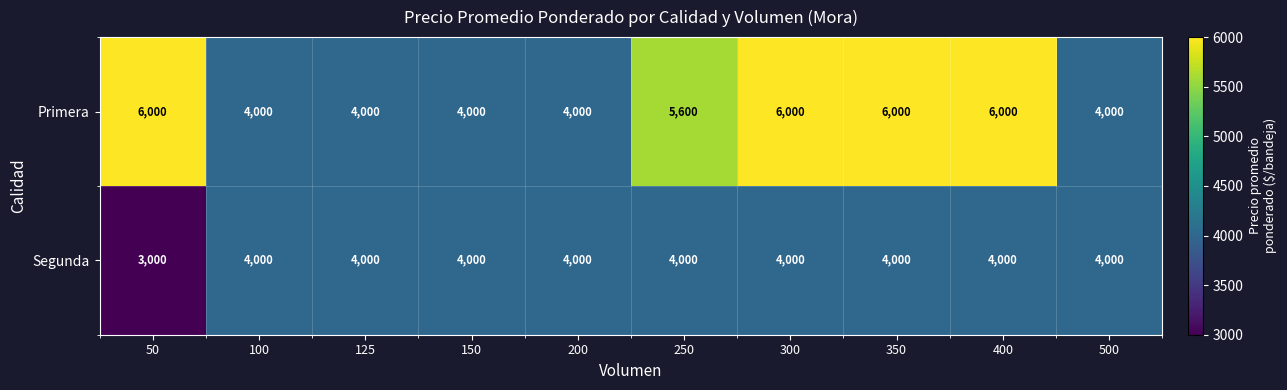

What is the spread (max minus min) of values at 250?

1600